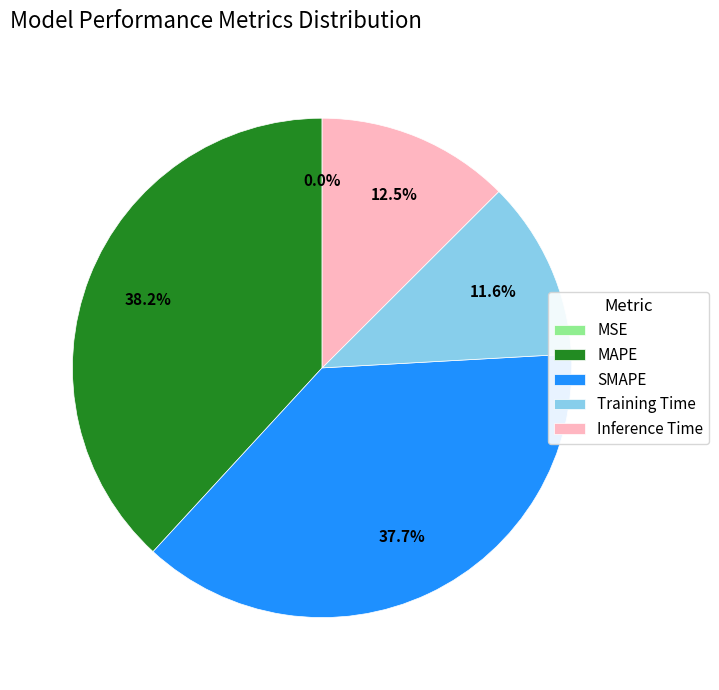

Between Inference Time and Training Time, which is larger?

Inference Time